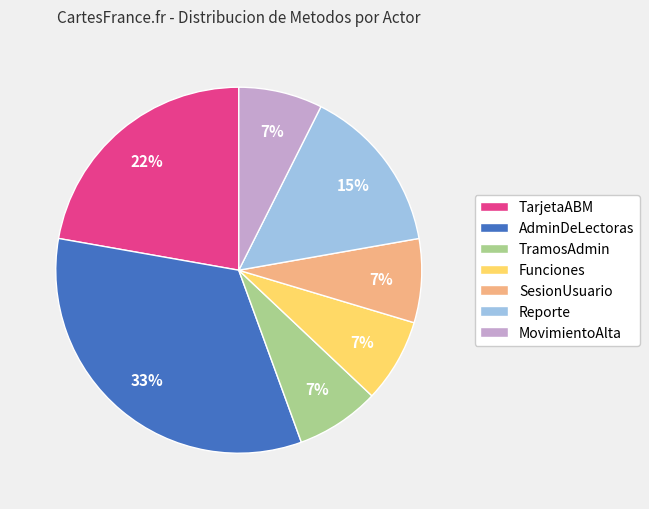

Is there a majority slice in this chart?

No